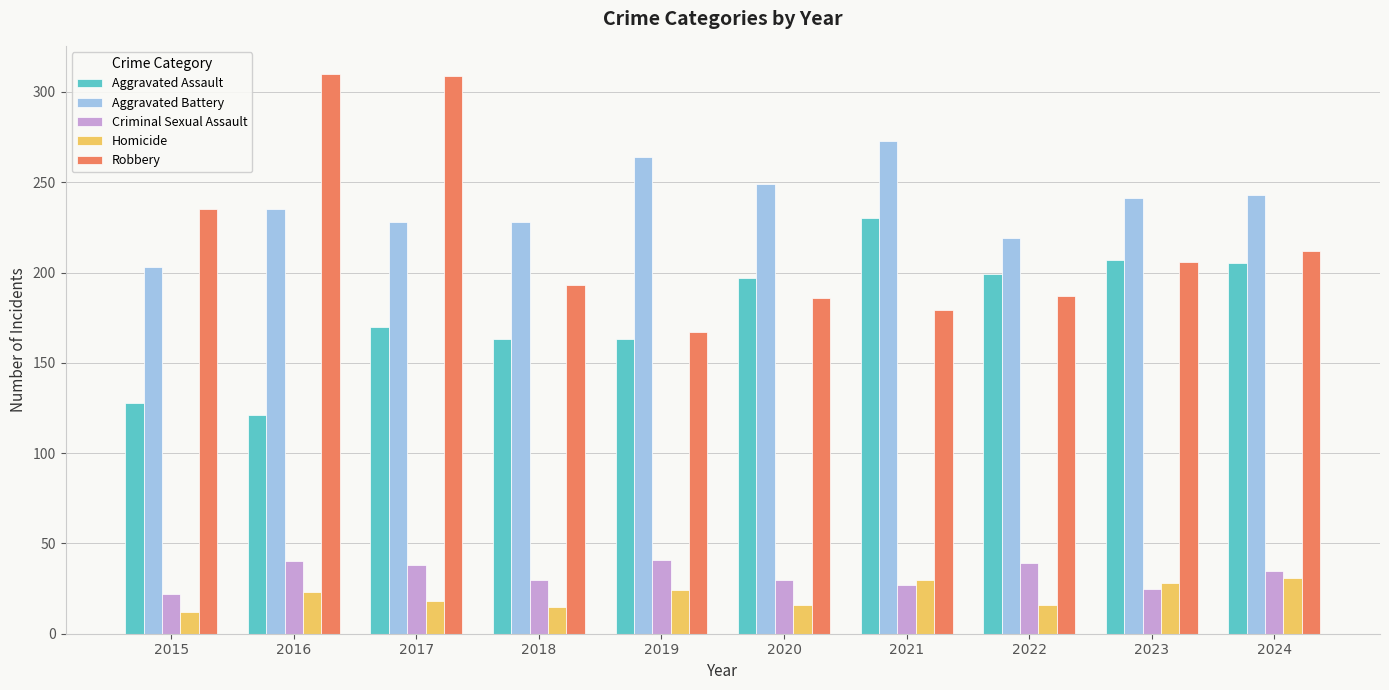

What is the lowest value of the Robbery series?

167